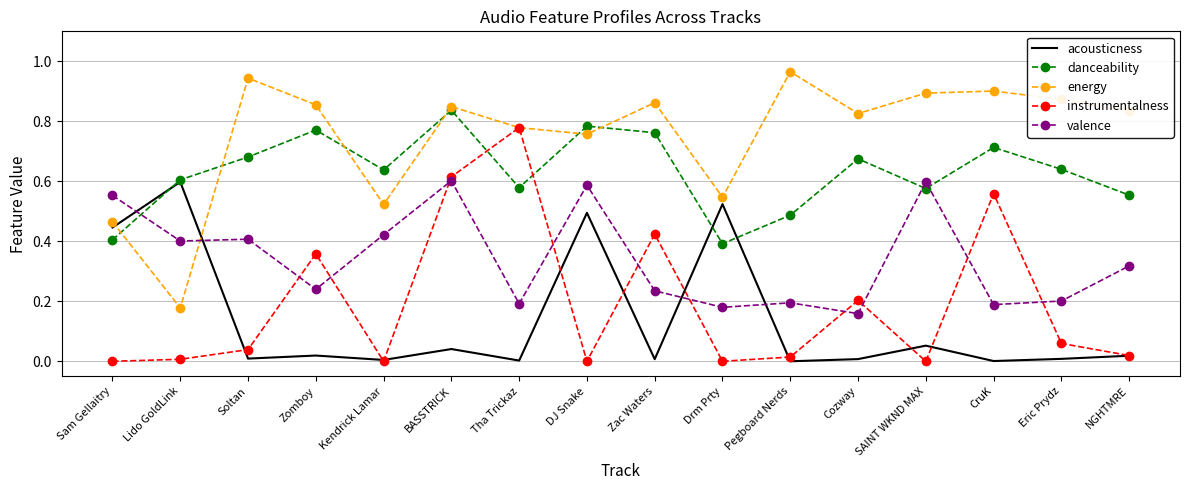

True or false: danceability and acousticness intersect in this chart.

True